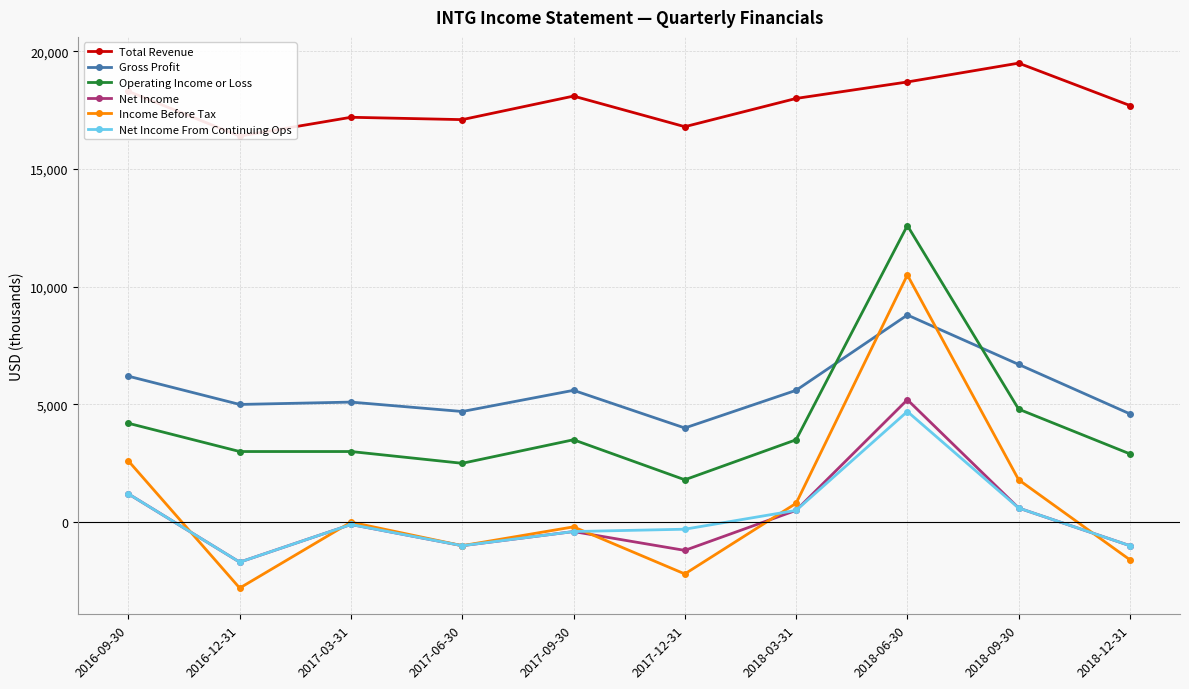

Where is the first local minimum for Operating Income or Loss?

2017-06-30